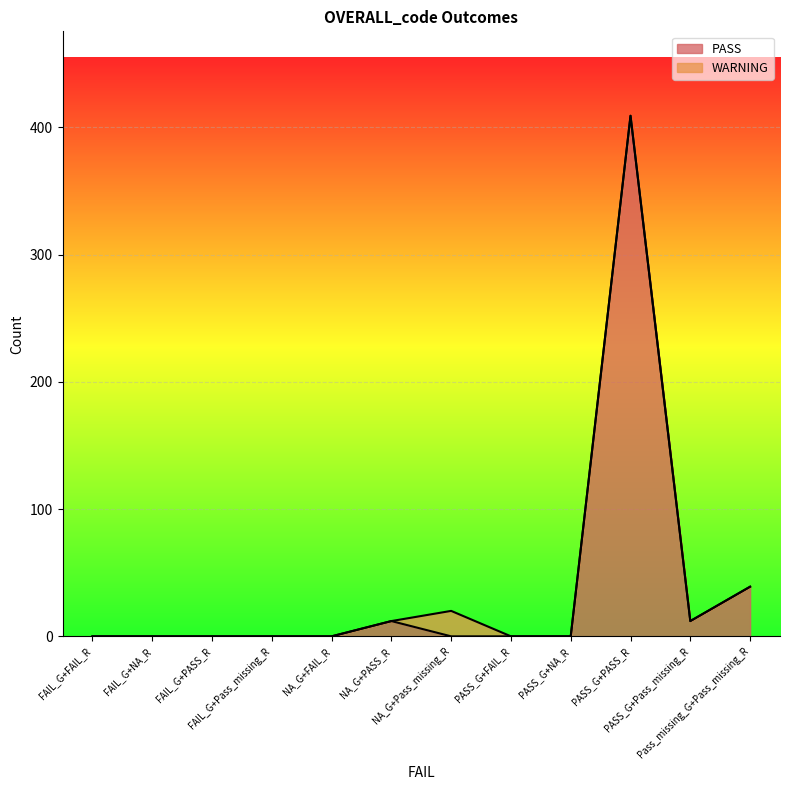

The chart shows a value of 67 at Pass_missing_G+Pass_missing_R. True or false?

False